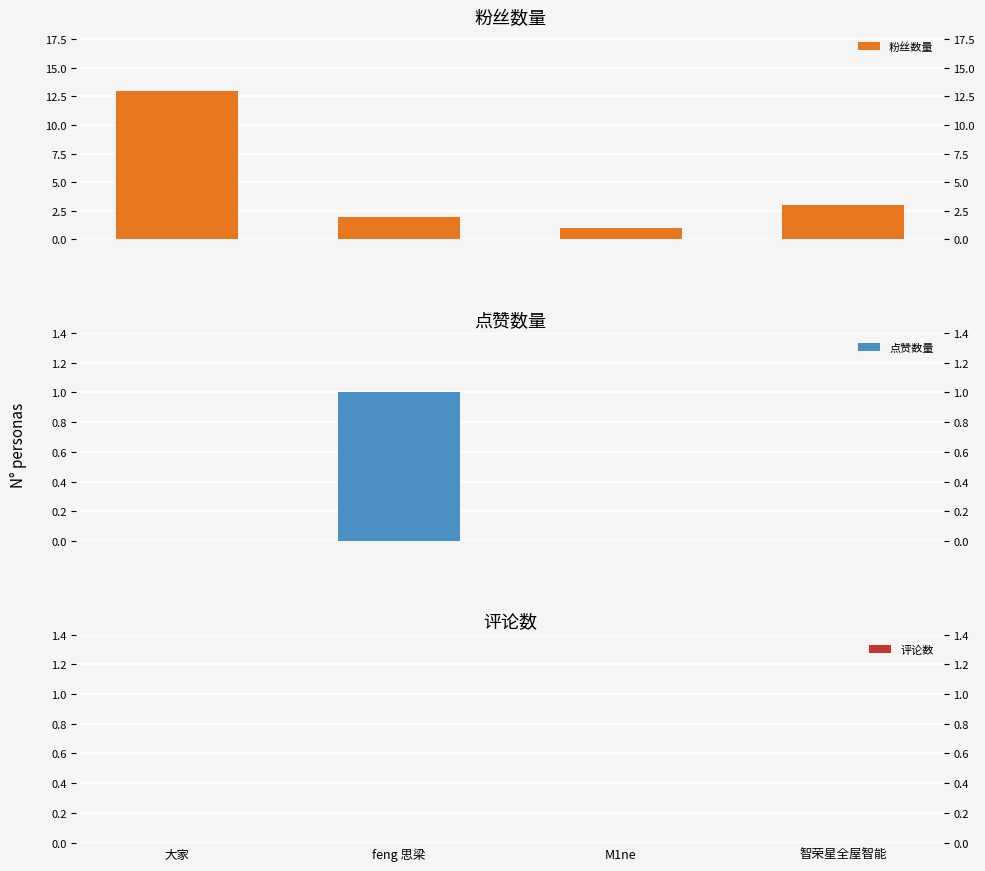

List the series in order of their peak value, lowest first.

评论数, 点赞数量, 粉丝数量